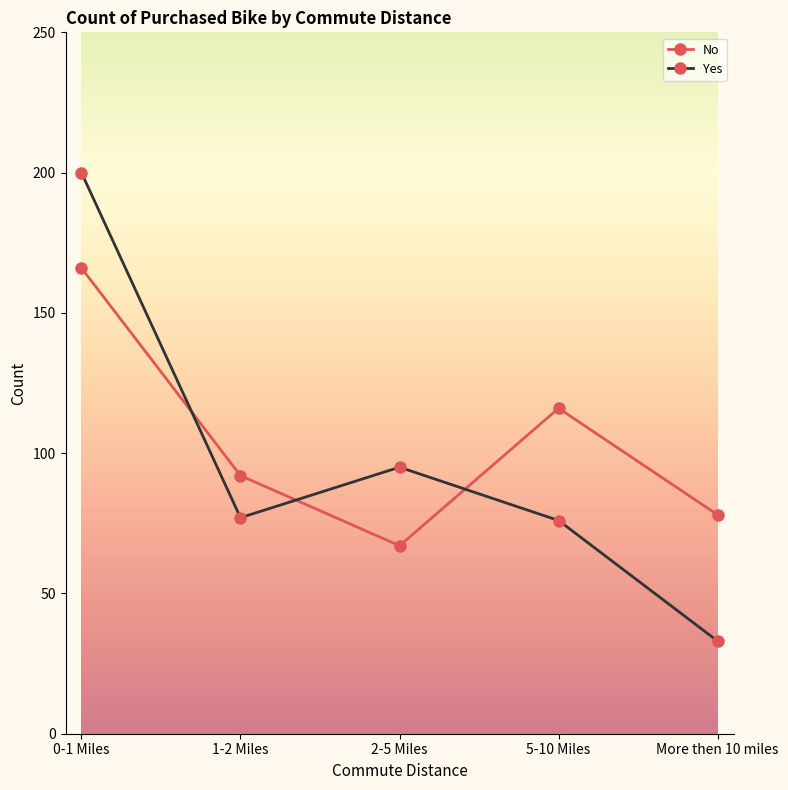

True or false: No has a value of 99 at 0-1 Miles.

False